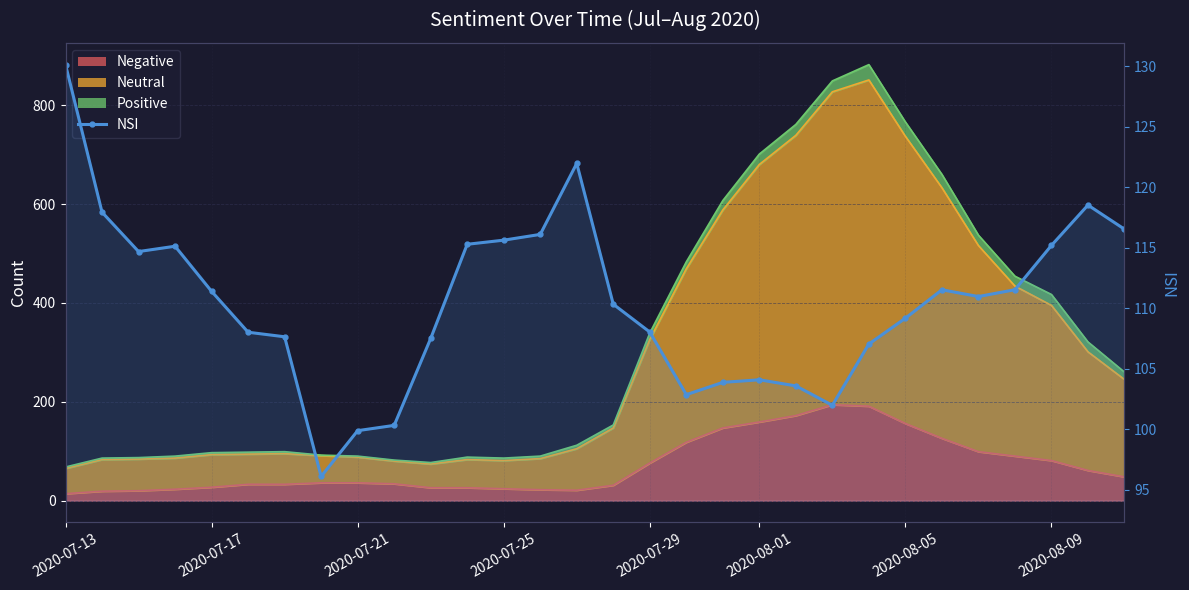

Reading left to right, extract all data points from this chart.

130.2	117.9	114.7	115.1	111.4	108.0	107.6	96.1	99.9	100.3	107.5	115.3	115.6	116.1	122.0	110.3	108.0	102.8	103.9	104.1	103.6	102.0	107.0	109.2	111.5	111.0	111.5	115.2	118.5	116.5